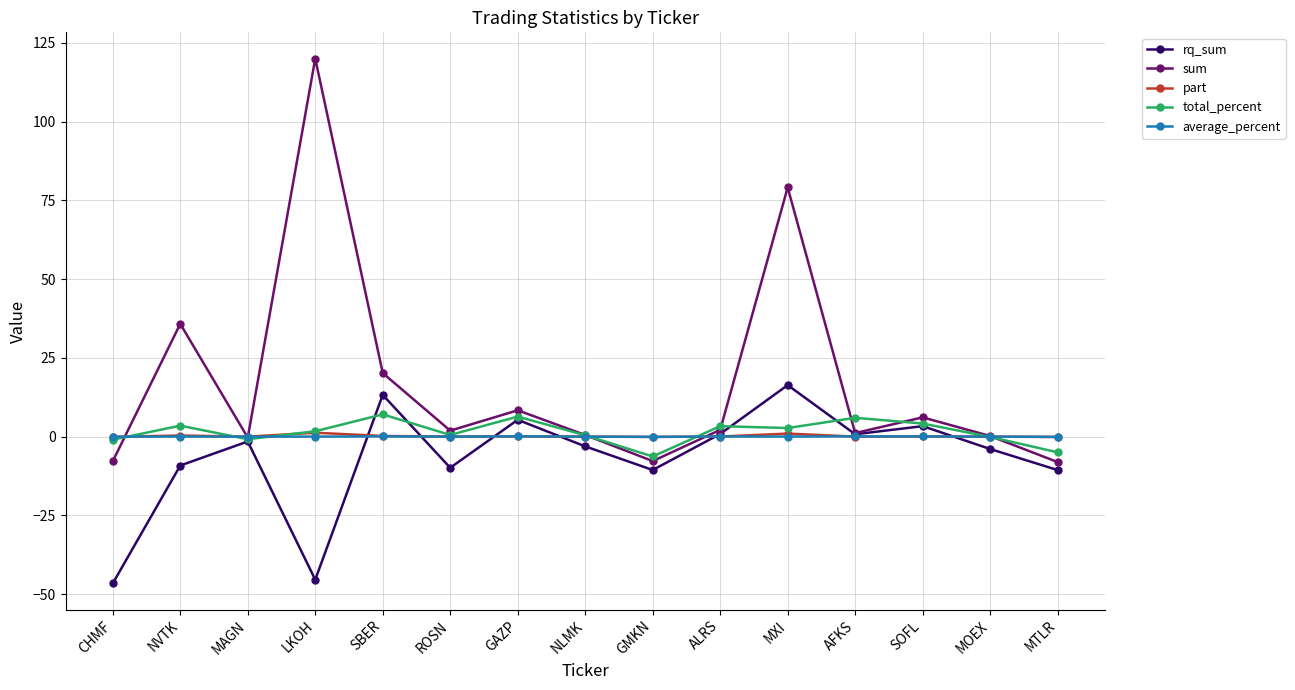

True or false: total_percent has a value of 4.2 at SOFL.

True